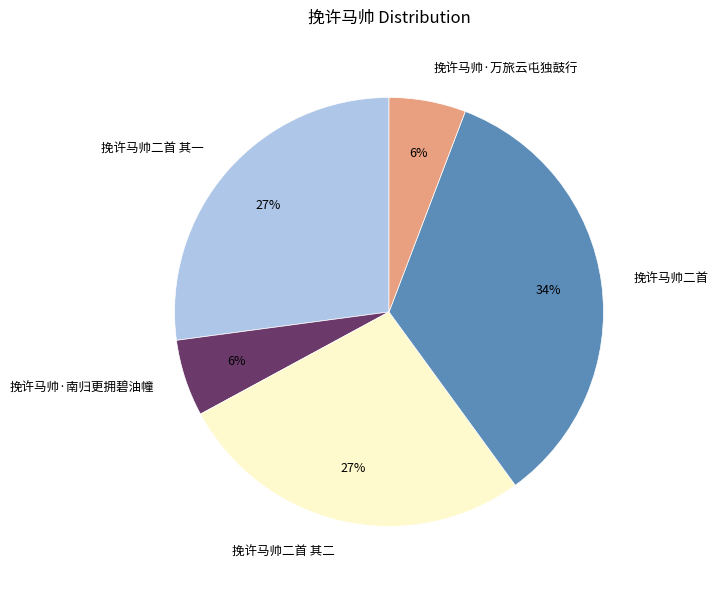

How many slices are in this pie chart?

5